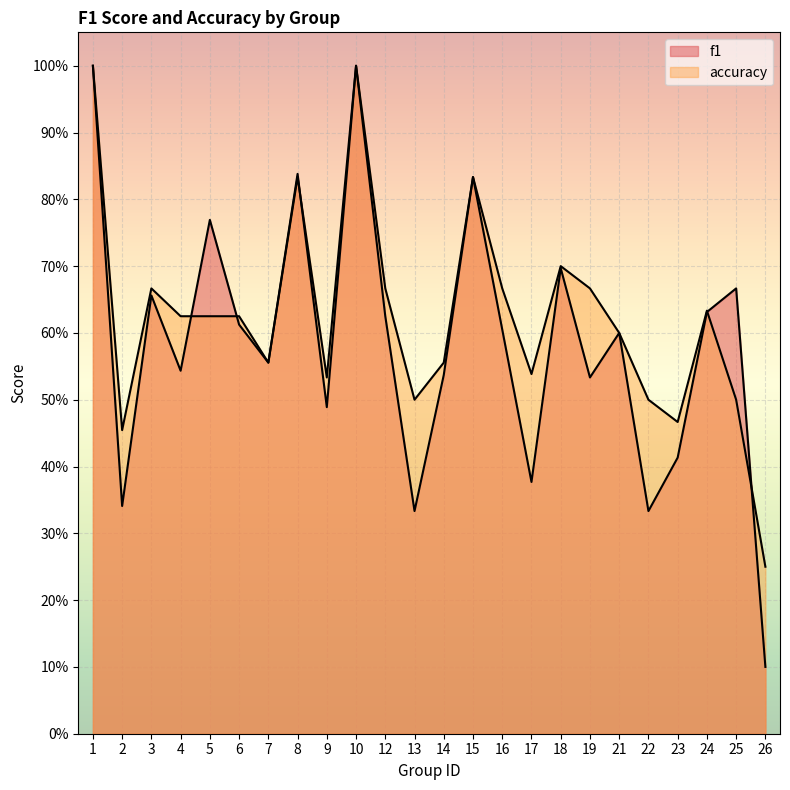

Rank the categories by f1 value from highest to lowest.

1, 10, 8, 15, 5, 18, 25, 3, 24, 12, 6, 16, 21, 7, 4, 14, 19, 9, 23, 17, 2, 13, 22, 26